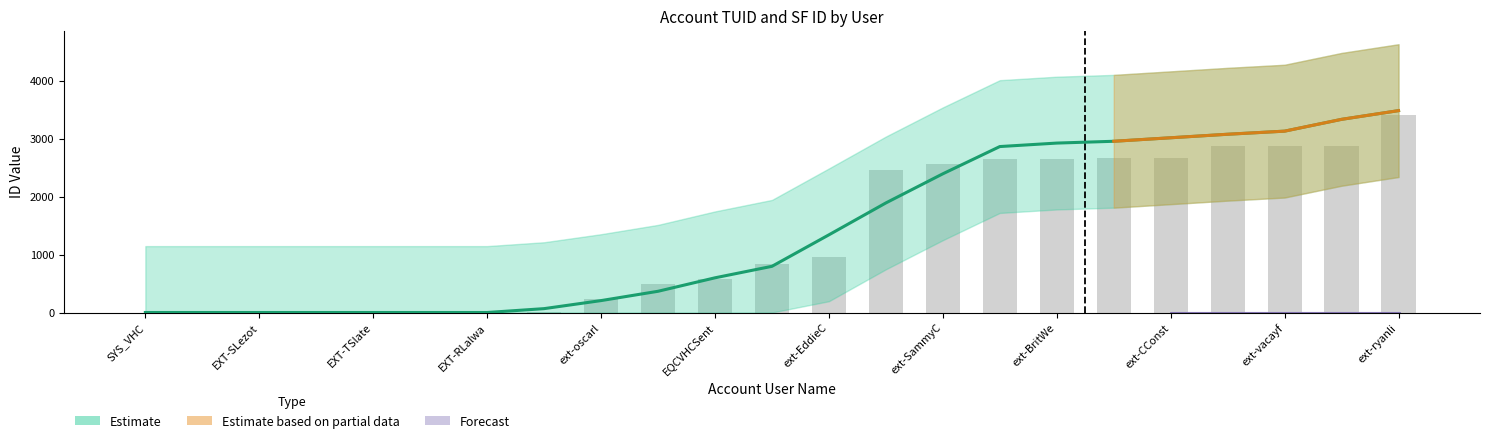

Which category has the lowest value across all series?

SYS_VHC